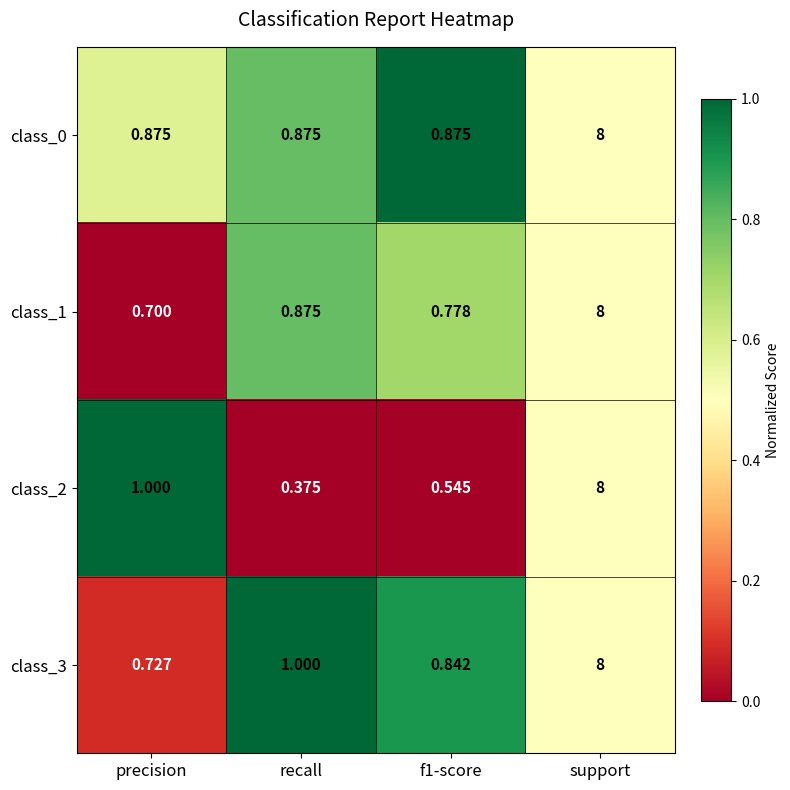

Which series has the largest total across all categories?

class_0